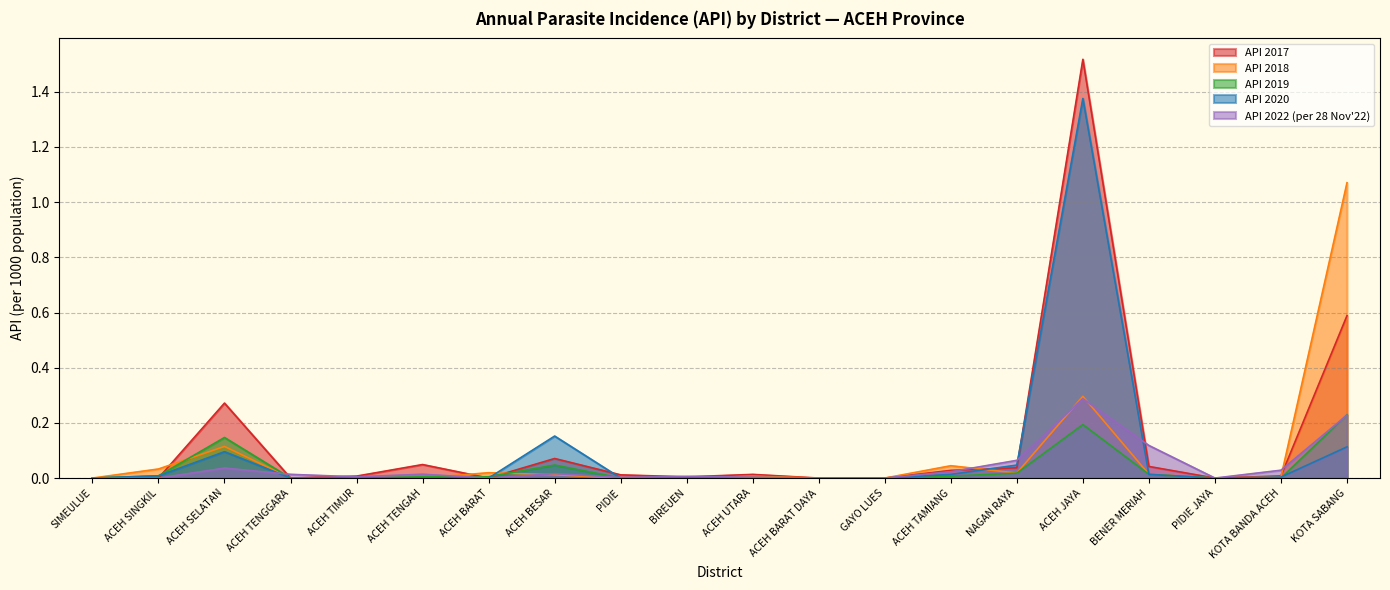

What is the sum of all API 2019 values?

0.7